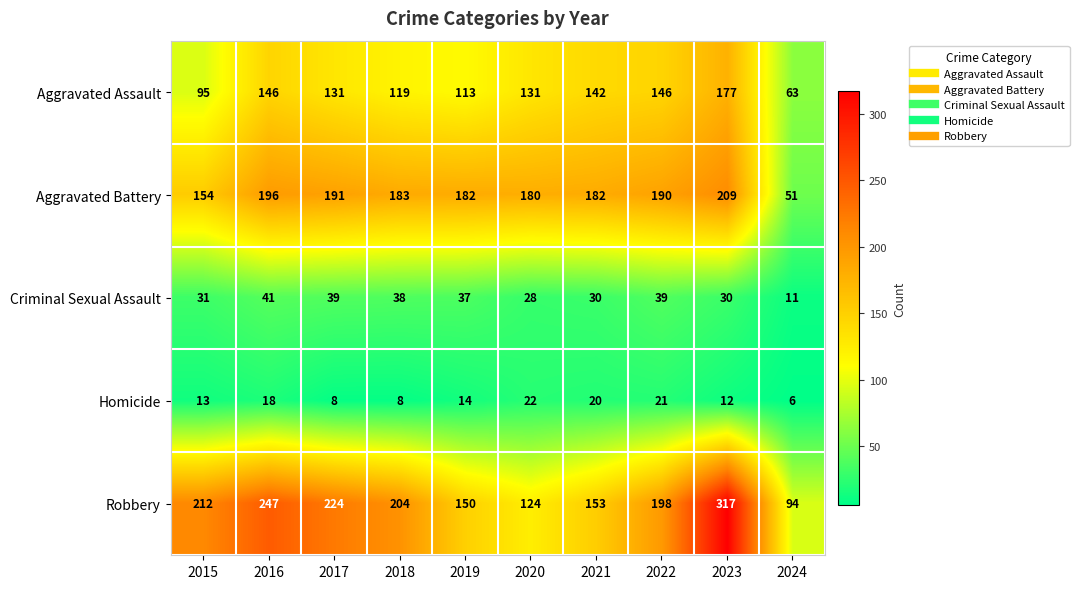

Where does the Homicide series first go above 14?

2016